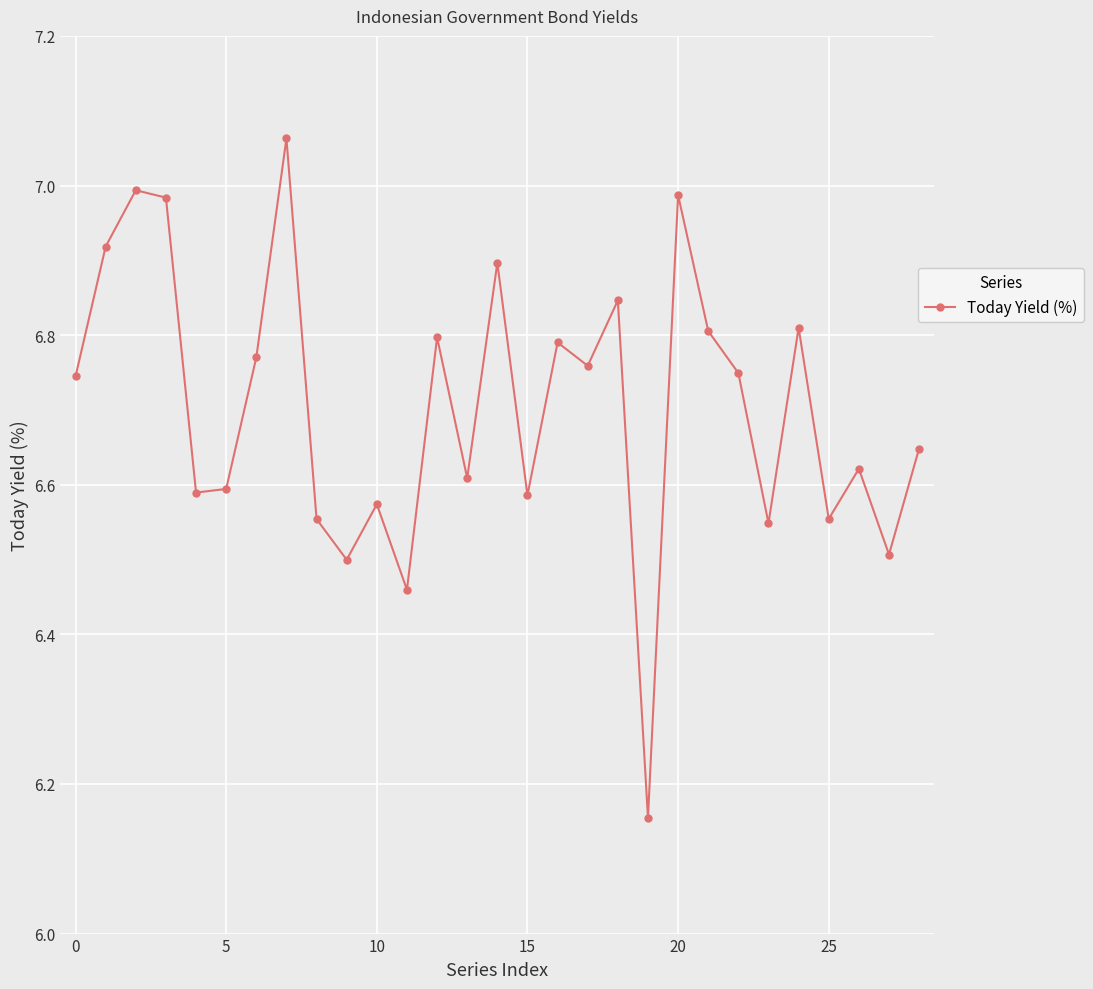

How many points are higher than both their immediate neighbors (excluding endpoints)?

10